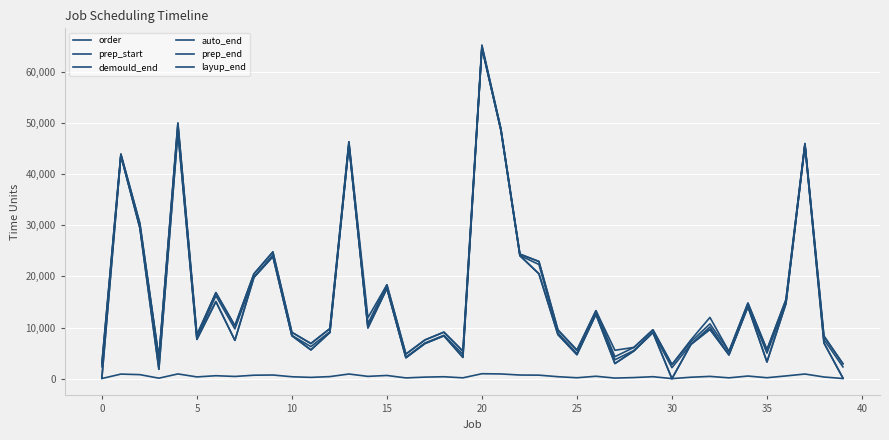

Does the chart have visible grid lines?

Yes